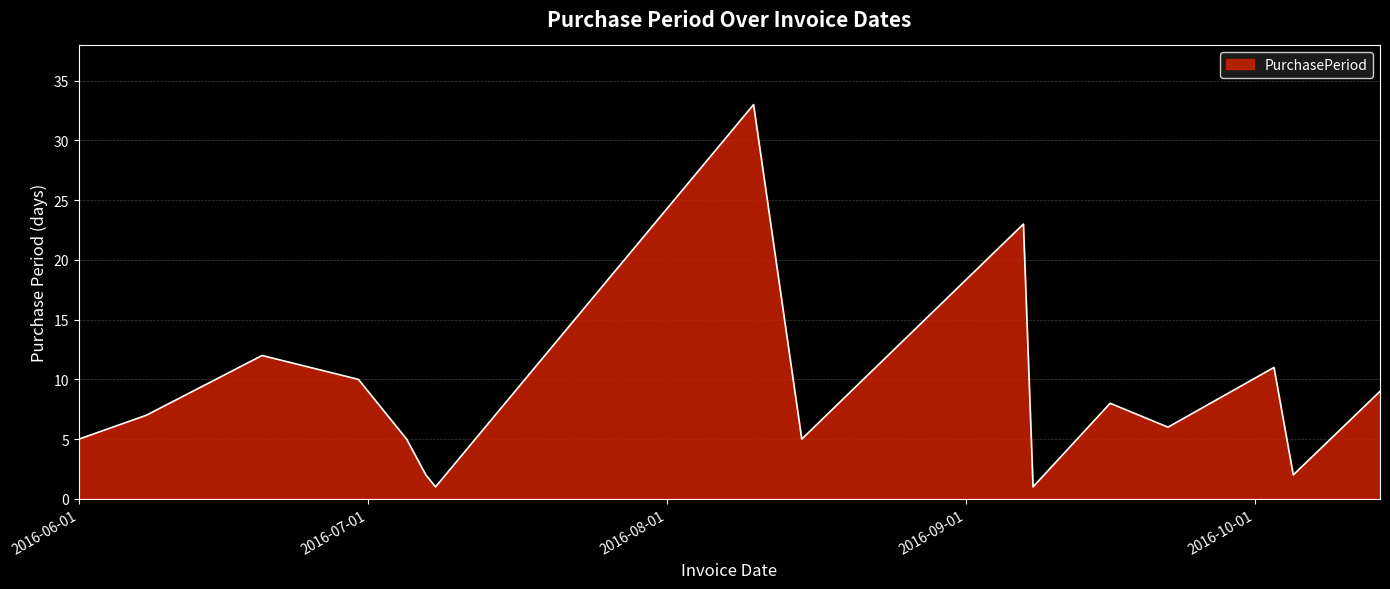

Reading left to right, what are all the values shown in this chart?

5	7	12	10	5	2	1	33	5	23	1	8	6	11	2	9